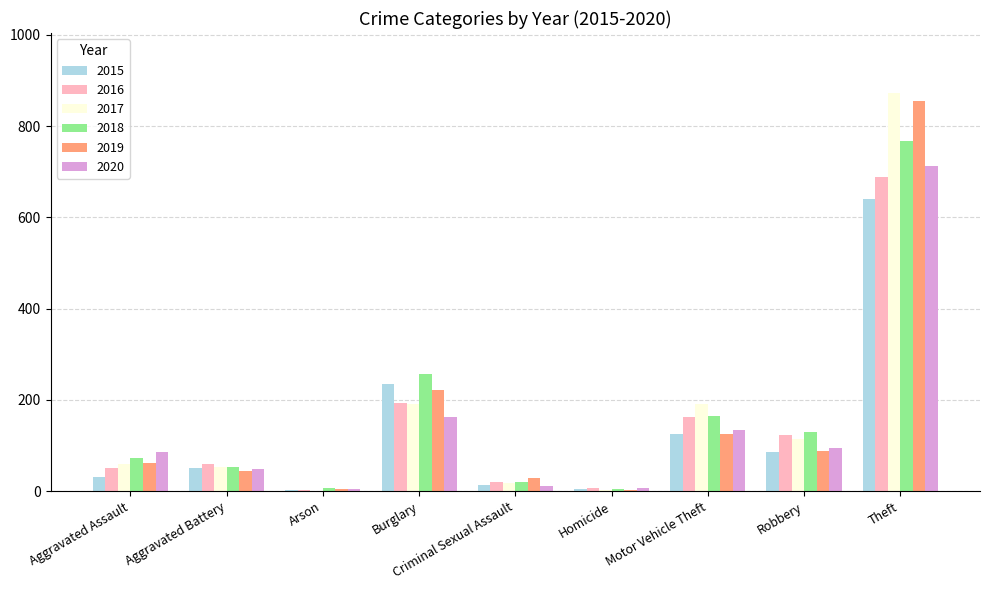

Is the value of 2020 at Theft greater than the value of 2015 at Homicide?

Yes